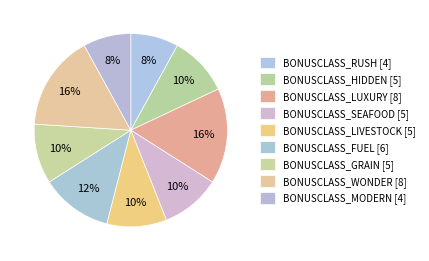

How many slices are in this pie chart?

9